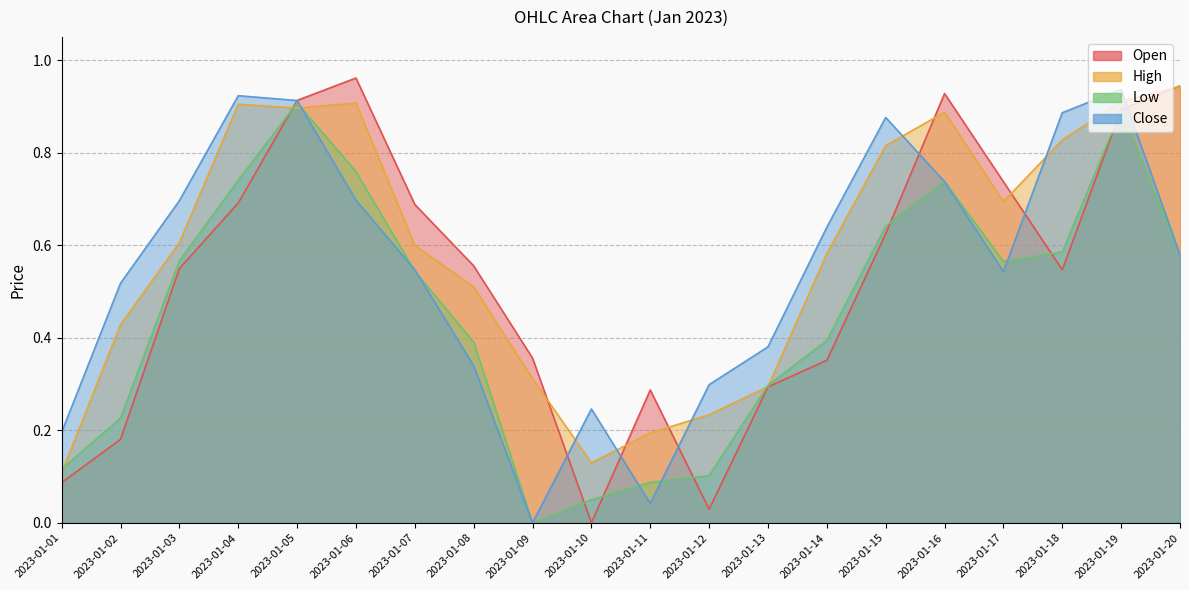

Reading left to right, what are all the values shown in this chart?

Open: 2023-01-01=0.1	2023-01-02=0.2	2023-01-03=0.5	2023-01-04=0.7	2023-01-05=0.9	2023-01-06=1.0	2023-01-07=0.7	2023-01-08=0.6	2023-01-09=0.4	2023-01-10=0.0	2023-01-11=0.3	2023-01-12=0.0	2023-01-13=0.3	2023-01-14=0.4	2023-01-15=0.6	2023-01-16=0.9	2023-01-17=0.7	2023-01-18=0.5	2023-01-19=0.9	2023-01-20=0.9
High: 2023-01-01=0.1	2023-01-02=0.4	2023-01-03=0.6	2023-01-04=0.9	2023-01-05=0.9	2023-01-06=0.9	2023-01-07=0.6	2023-01-08=0.5	2023-01-09=0.3	2023-01-10=0.1	2023-01-11=0.2	2023-01-12=0.2	2023-01-13=0.3	2023-01-14=0.6	2023-01-15=0.8	2023-01-16=0.9	2023-01-17=0.7	2023-01-18=0.8	2023-01-19=0.9	2023-01-20=0.9
Low: 2023-01-01=0.1	2023-01-02=0.2	2023-01-03=0.6	2023-01-04=0.7	2023-01-05=0.9	2023-01-06=0.8	2023-01-07=0.5	2023-01-08=0.4	2023-01-09=0.0	2023-01-10=0.0	2023-01-11=0.1	2023-01-12=0.1	2023-01-13=0.3	2023-01-14=0.4	2023-01-15=0.6	2023-01-16=0.7	2023-01-17=0.6	2023-01-18=0.6	2023-01-19=0.9	2023-01-20=0.6
Close: 2023-01-01=0.2	2023-01-02=0.5	2023-01-03=0.7	2023-01-04=0.9	2023-01-05=0.9	2023-01-06=0.7	2023-01-07=0.5	2023-01-08=0.3	2023-01-09=0.0	2023-01-10=0.2	2023-01-11=0.0	2023-01-12=0.3	2023-01-13=0.4	2023-01-14=0.6	2023-01-15=0.9	2023-01-16=0.7	2023-01-17=0.5	2023-01-18=0.9	2023-01-19=0.9	2023-01-20=0.6